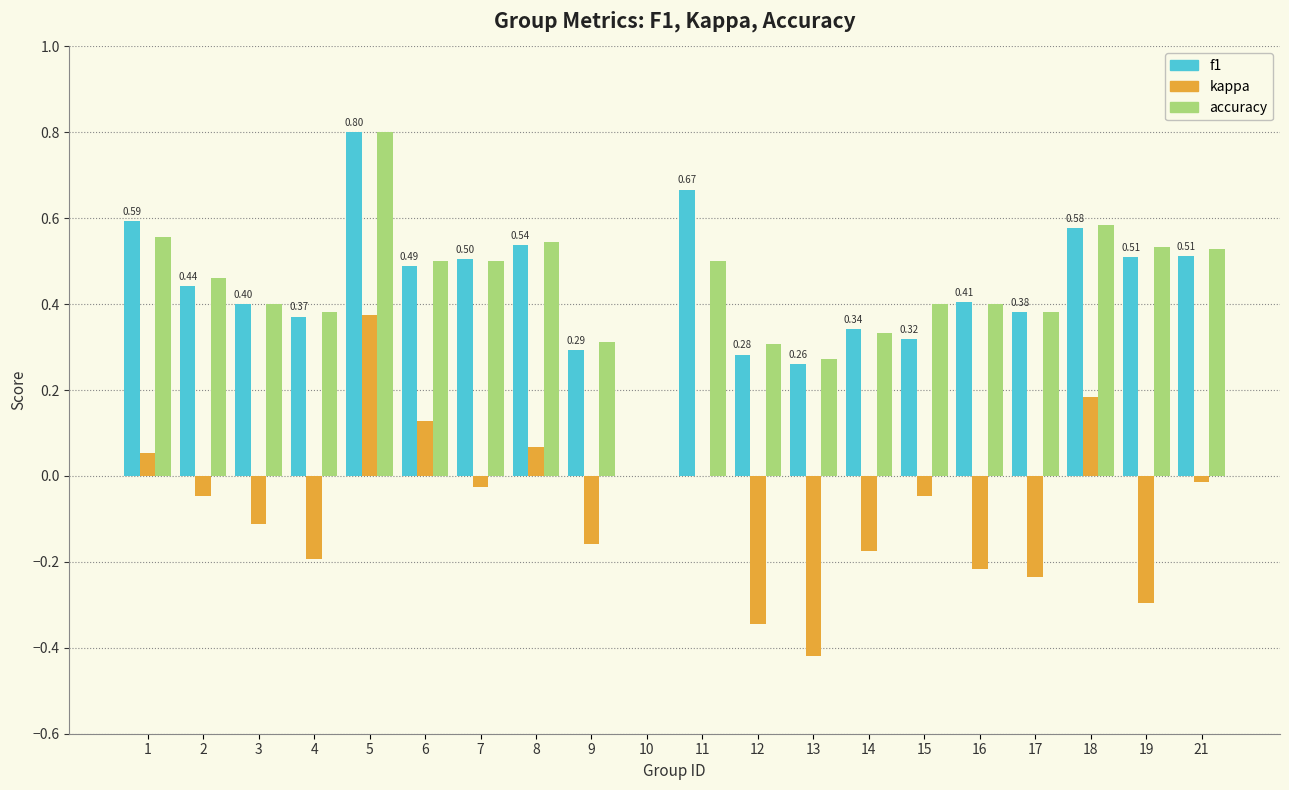

At which category is the sum across all series the highest?

5